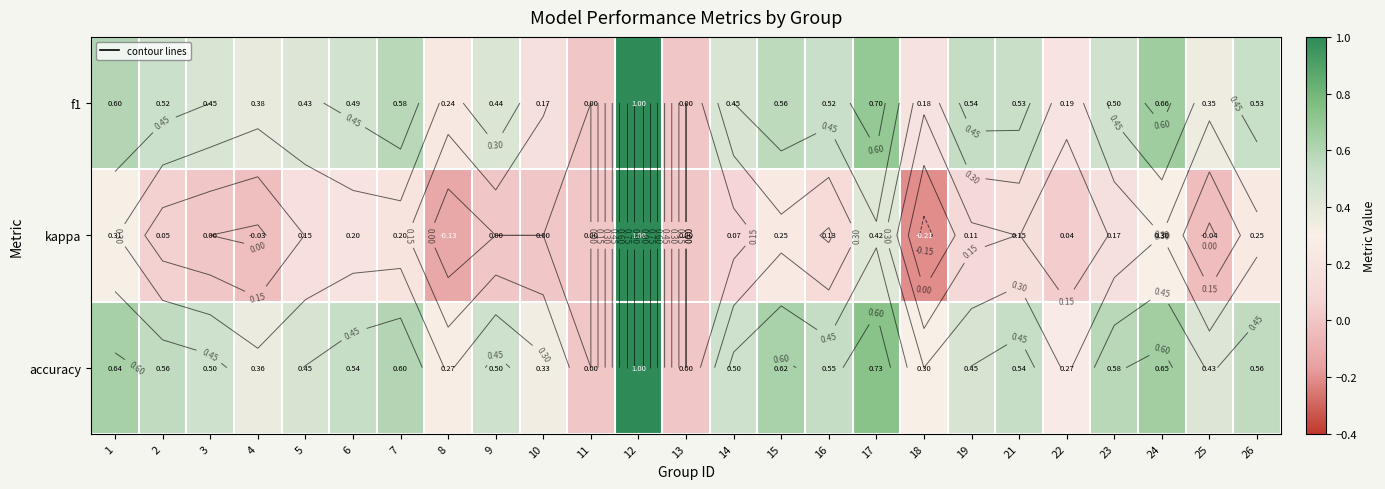

Which series has the largest total across all categories?

accuracy